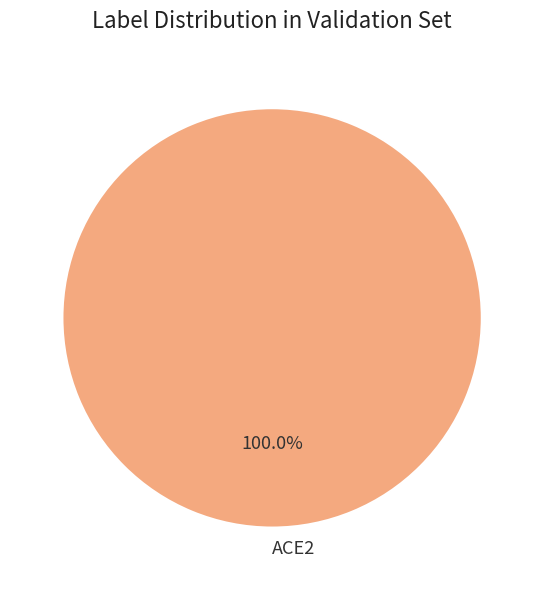

Rank the categories by value from highest to lowest.

ACE2